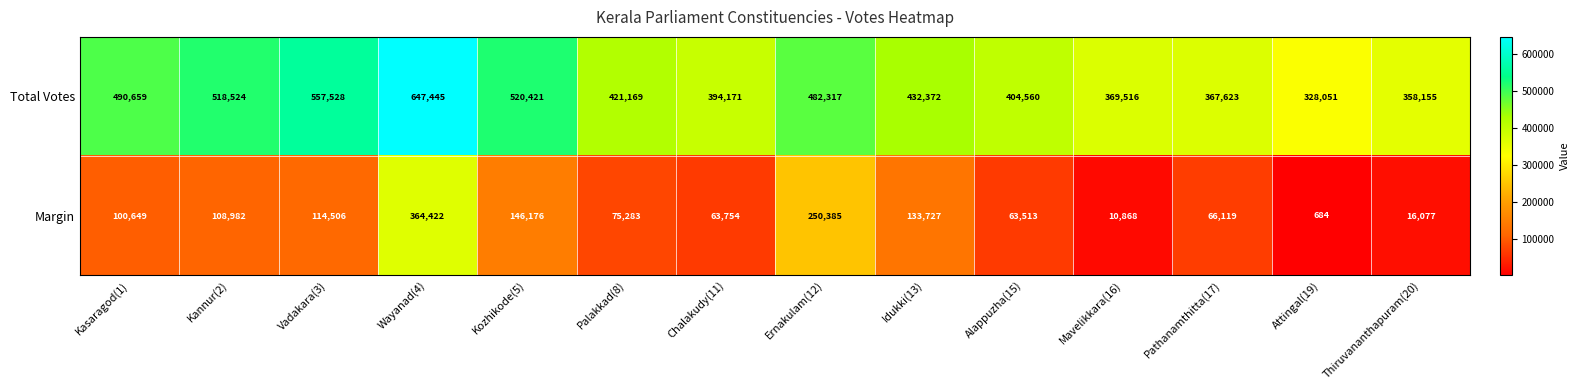

At which category is the sum across all series the highest?

Wayanad(4)